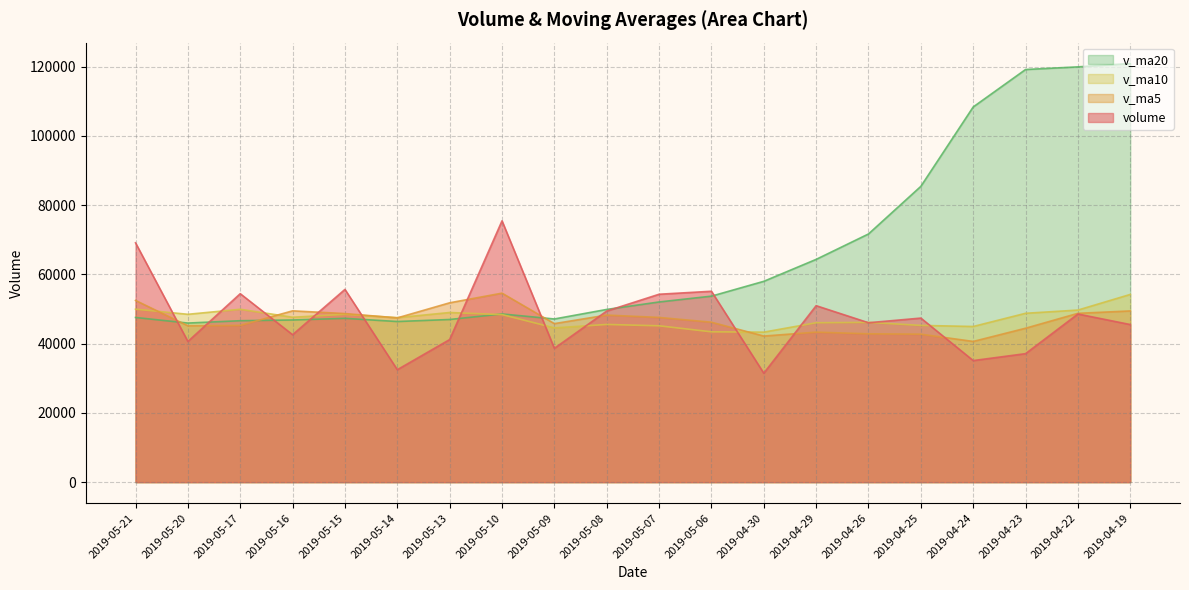

How many data points in v_ma10 are above 47633?

10